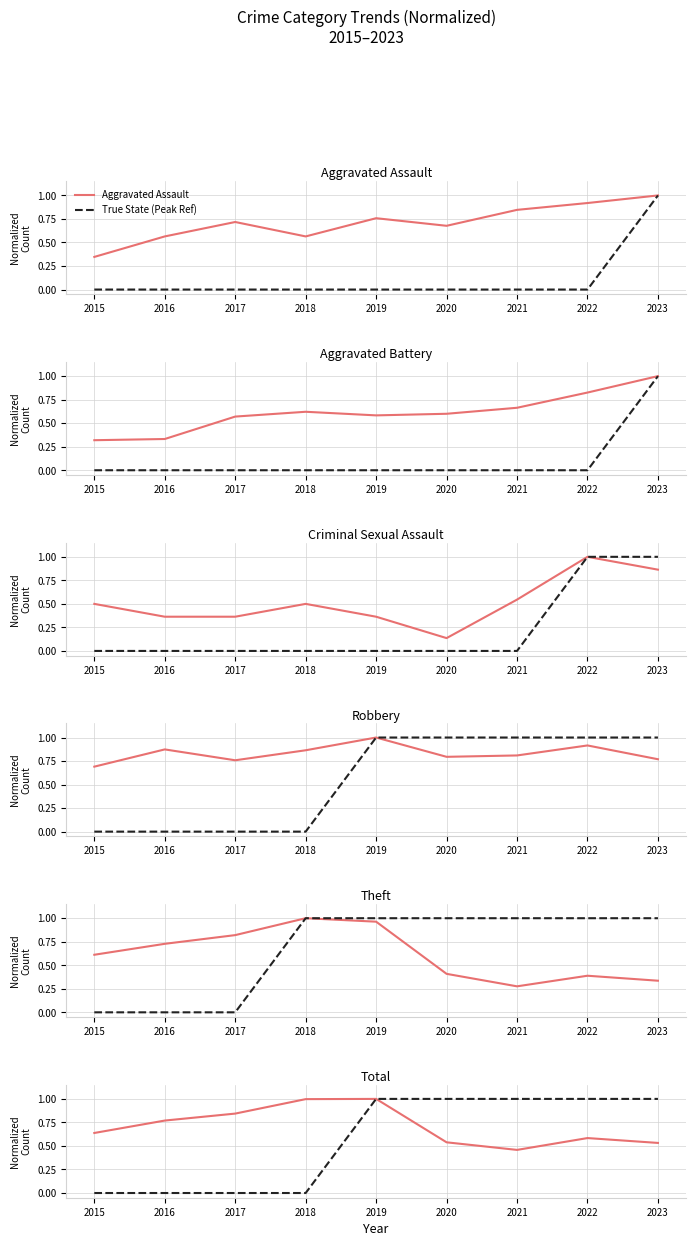

Rank the series at 2015 from highest to lowest value.

Robbery, Total, Theft, Criminal Sexual Assault, Aggravated Assault, Aggravated Battery